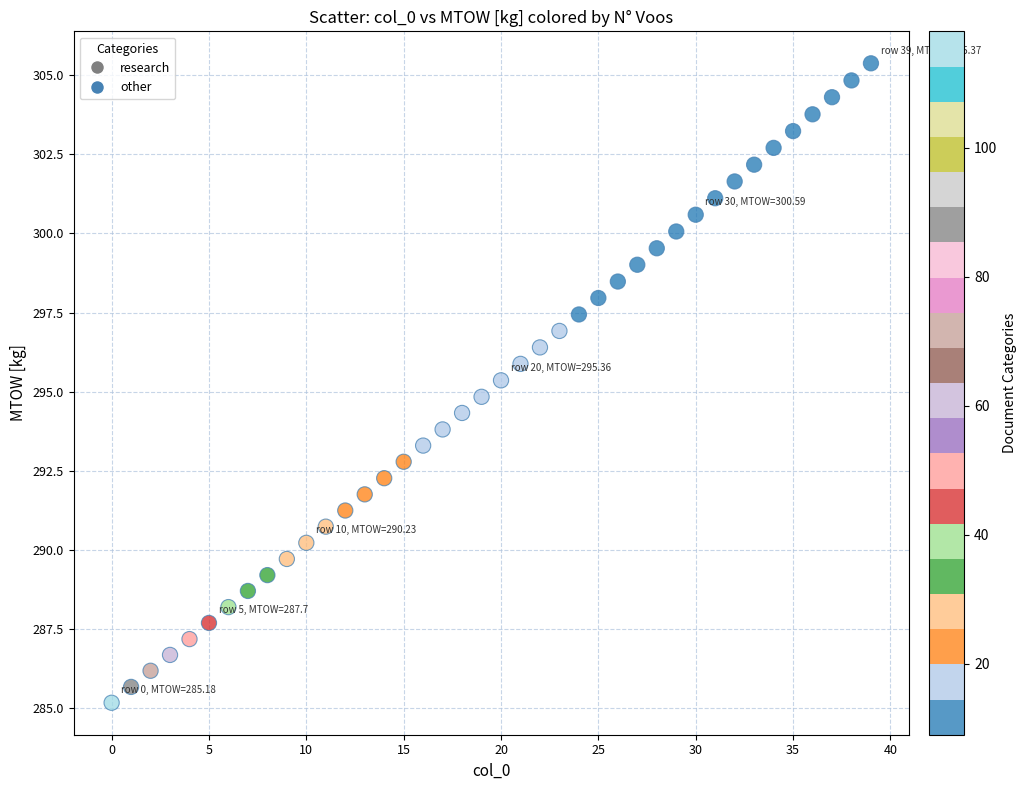

What is the range of Y values (max minus min)?

20.2